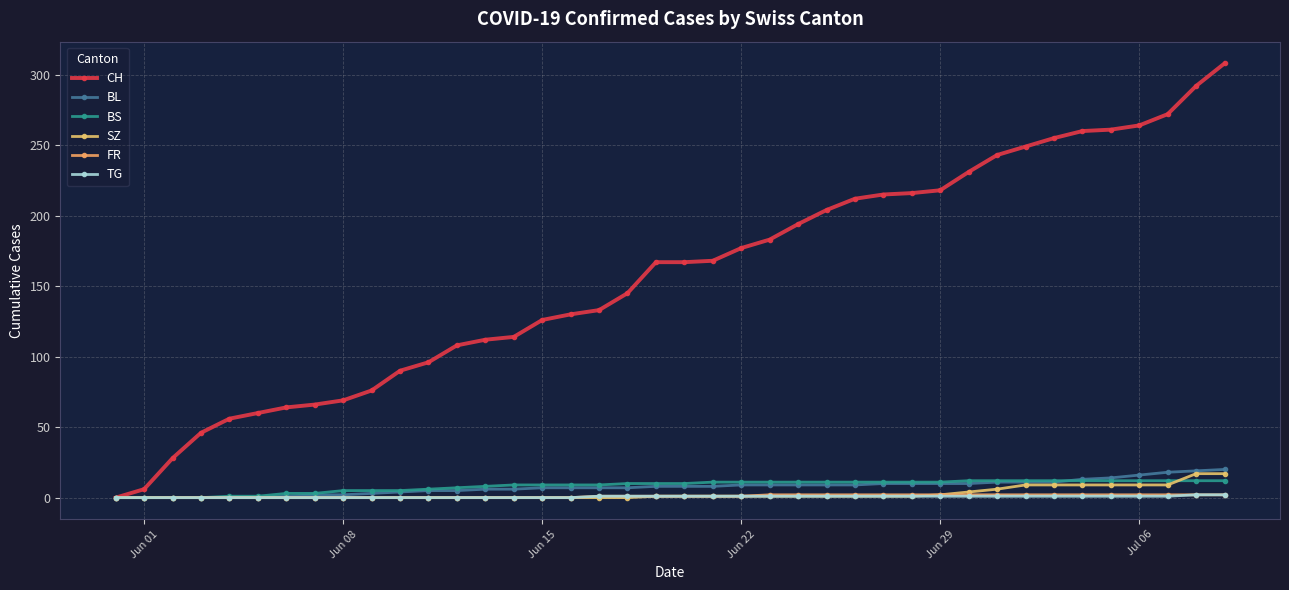

Does the chart display data point markers on the line(s)?

Yes